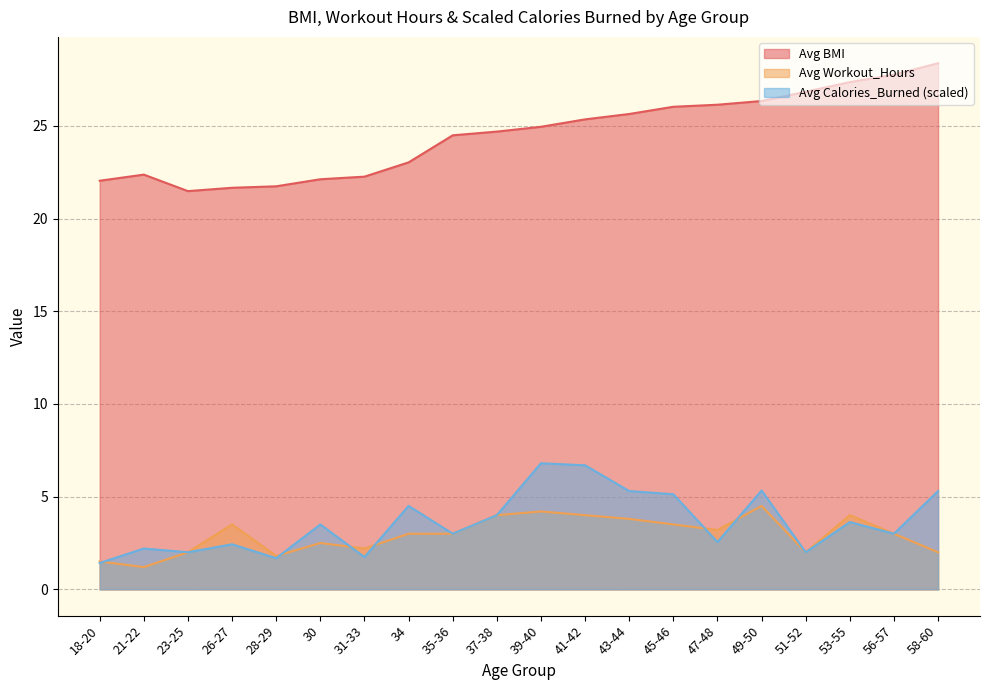

What is the difference between the second highest and minimum values in the Avg Calories_Burned (scaled) series?

5.3